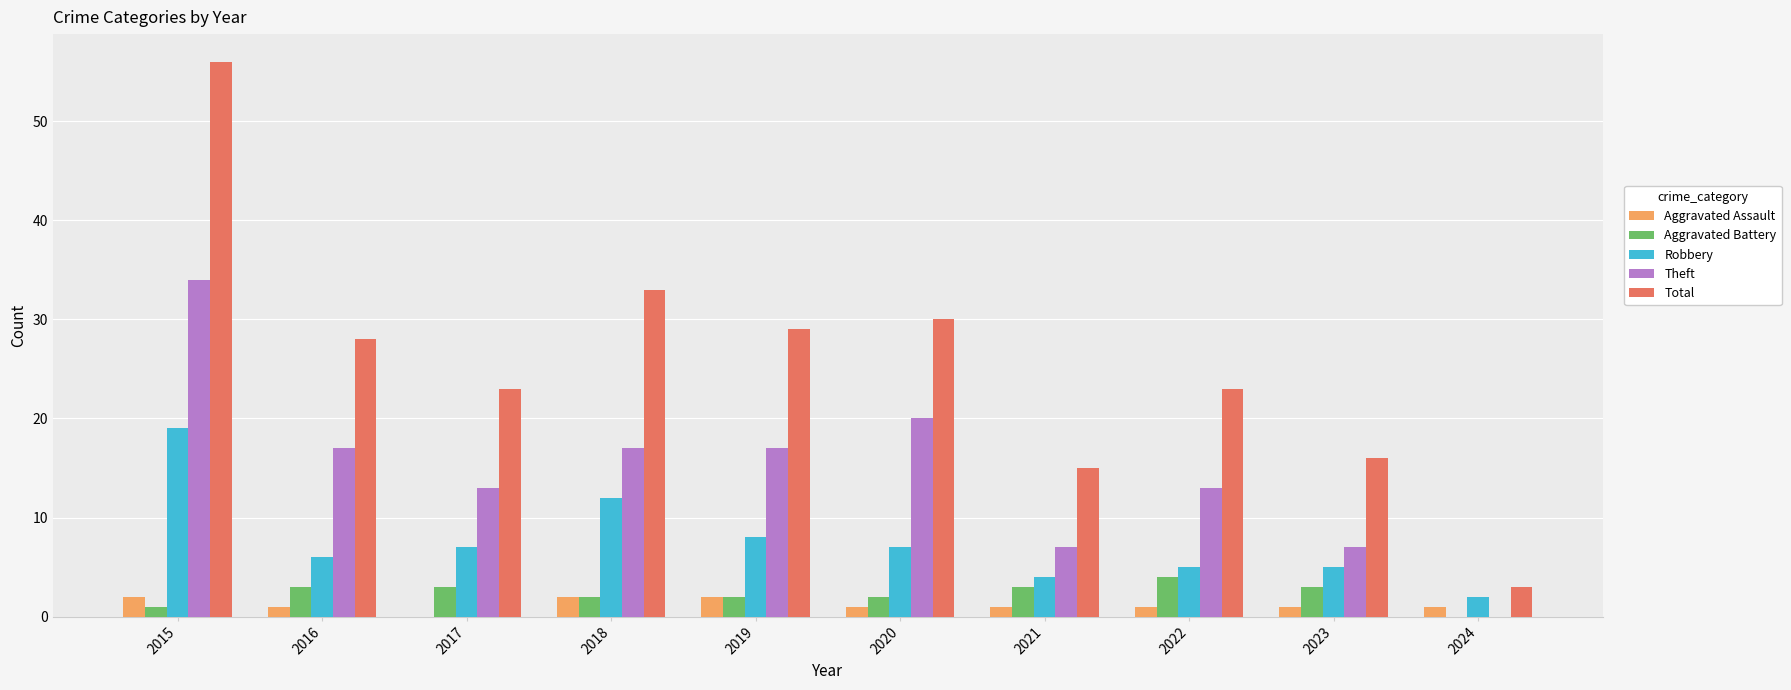

What are all the series names shown in the legend?

Aggravated Assault, Aggravated Battery, Robbery, Theft, Total